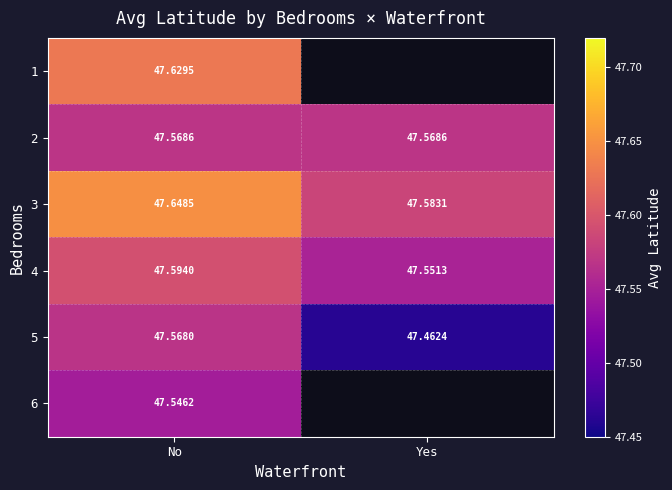

How many 3 values are between 47 and 48?

2